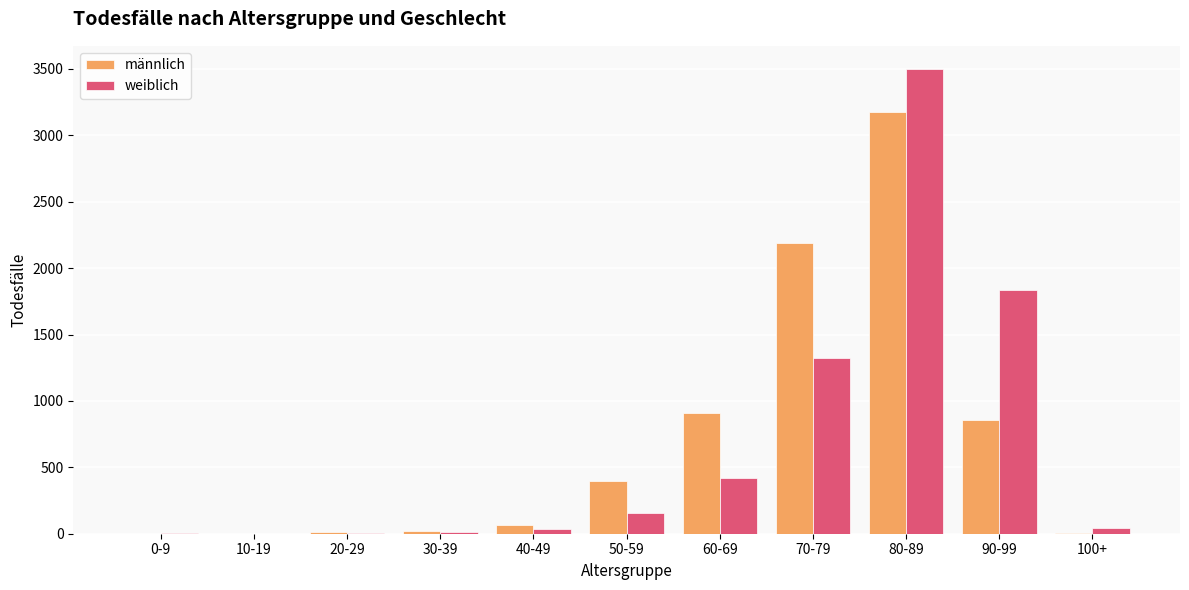

Which series changed the most between 60-69 and 80-89?

weiblich